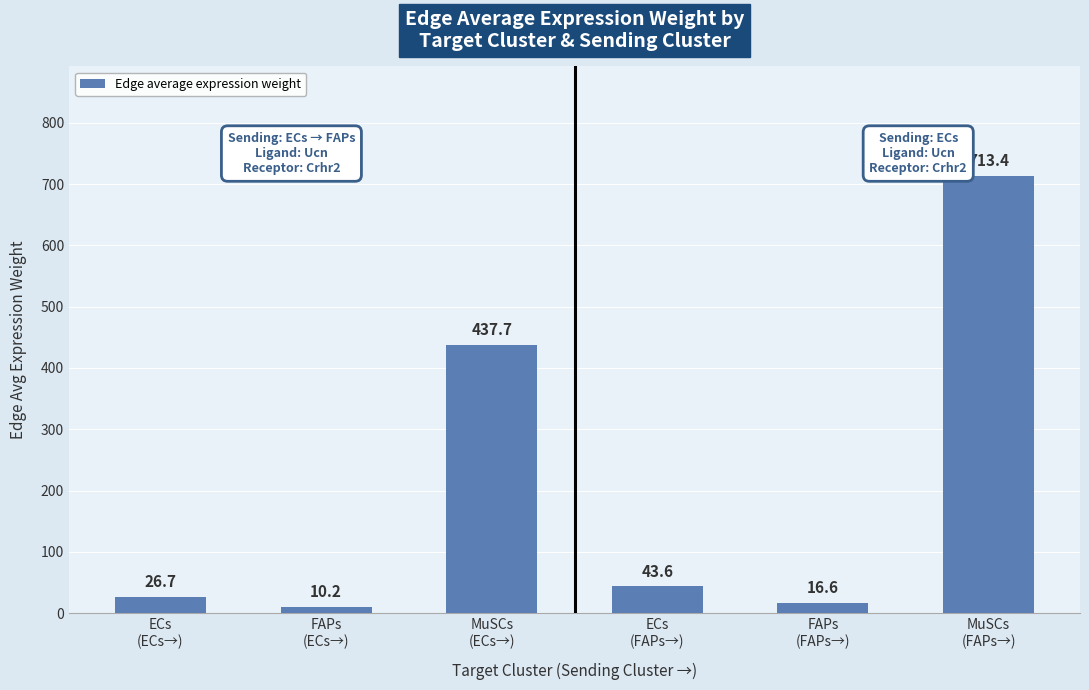

Reading right to left, what are all the values shown in this chart?

713.4	16.6	43.6	437.7	10.2	26.7